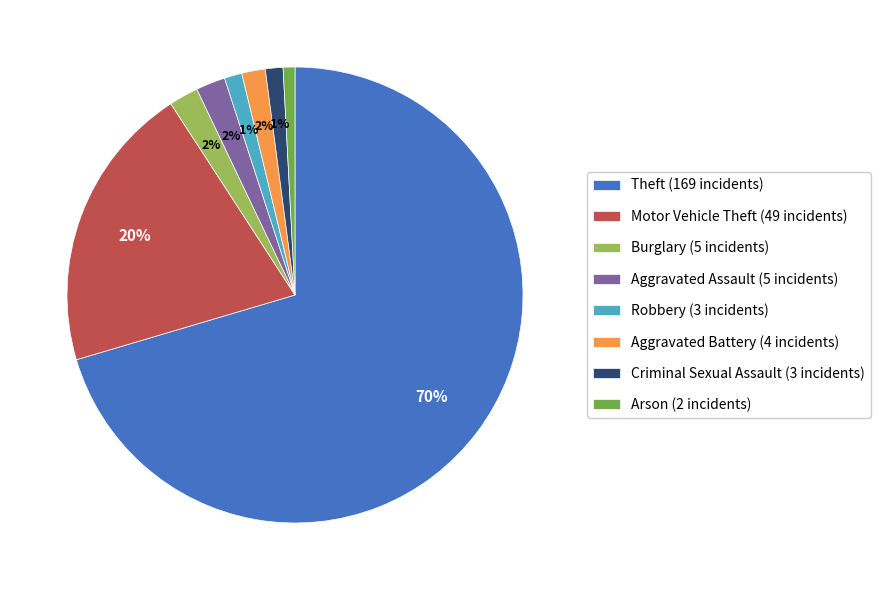

Is the sum of Criminal Sexual Assault (3 incidents) and Arson (2 incidents) greater than half?

No